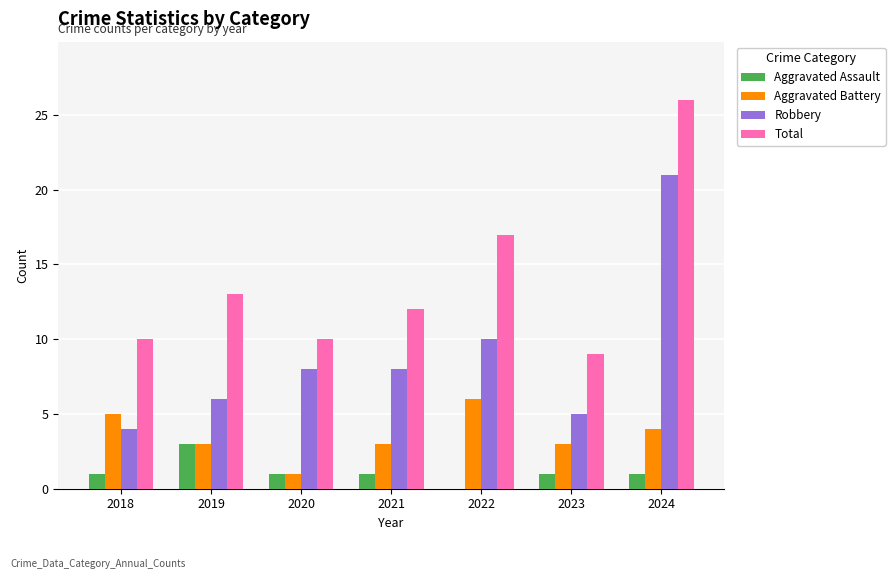

Which series changed the most between 2019 and 2023?

Total